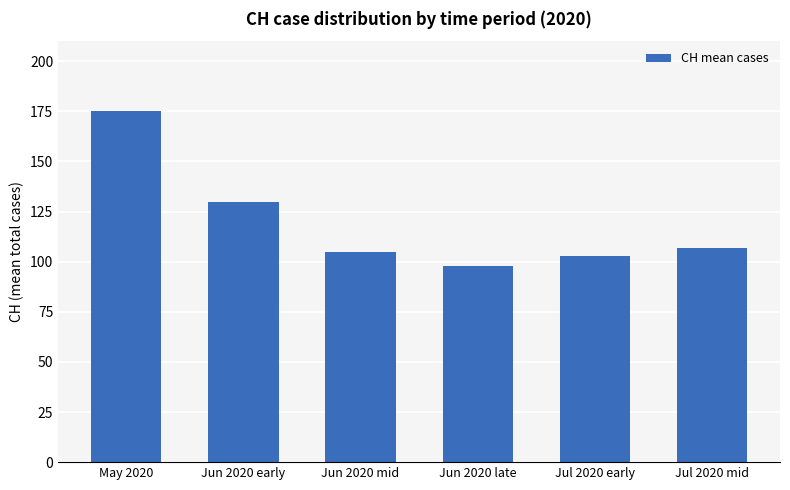

Reading right to left, what are all the values shown in this chart?

107	103	98	105	130	175